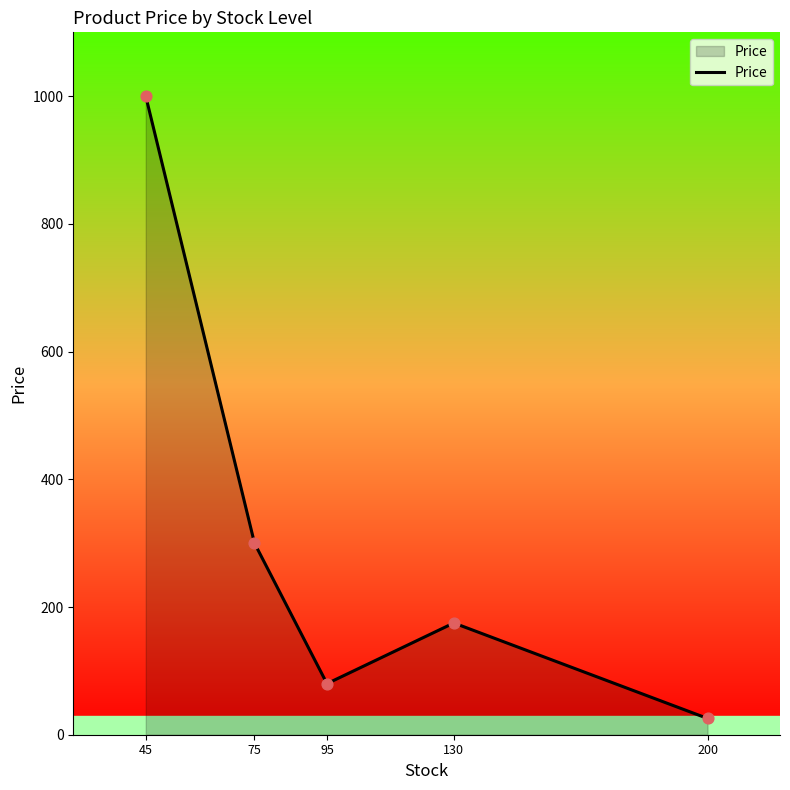

What is the change in value from 130 to 200?

-149.5